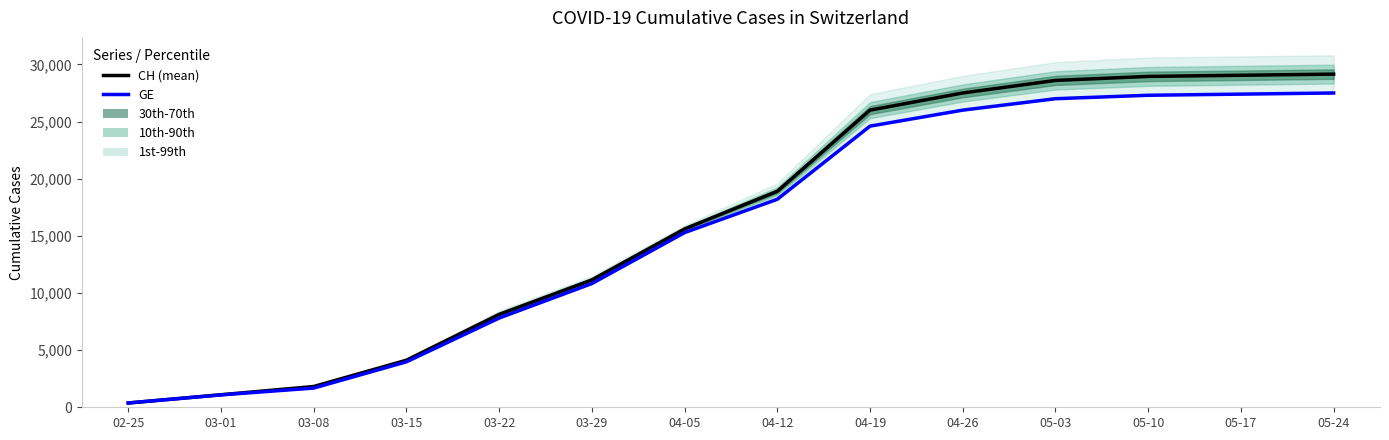

What is the sum of all CH (mean) values?

230437.0